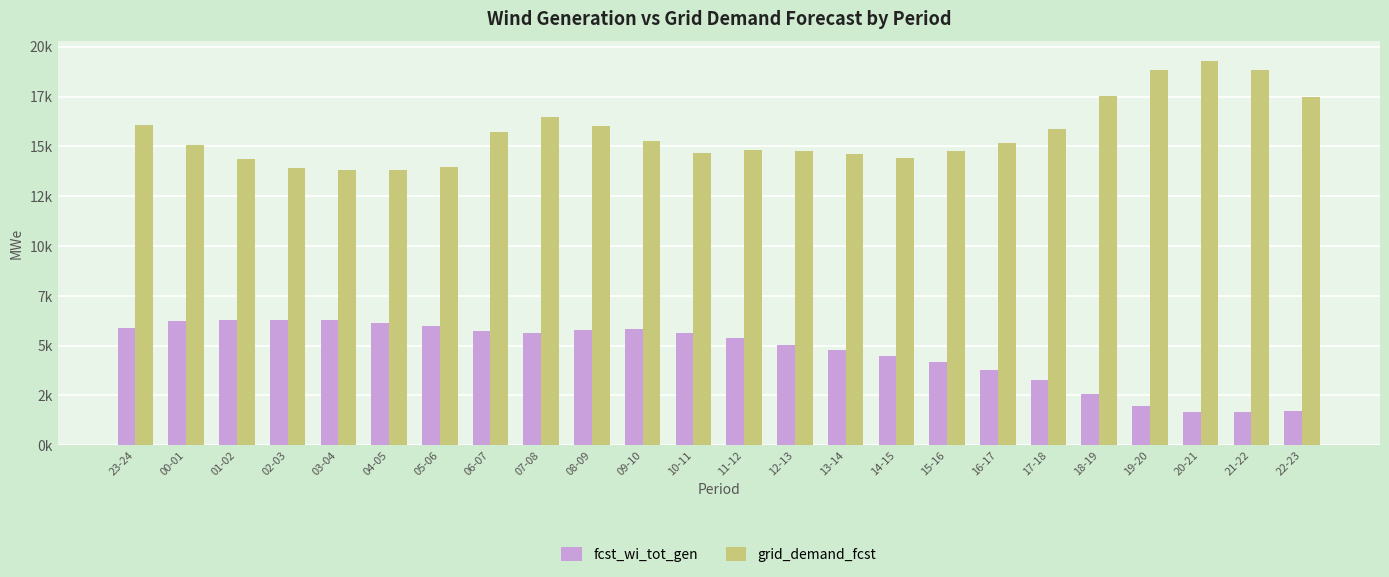

What is the lowest value of the fcst_wi_tot_gen series?

1657